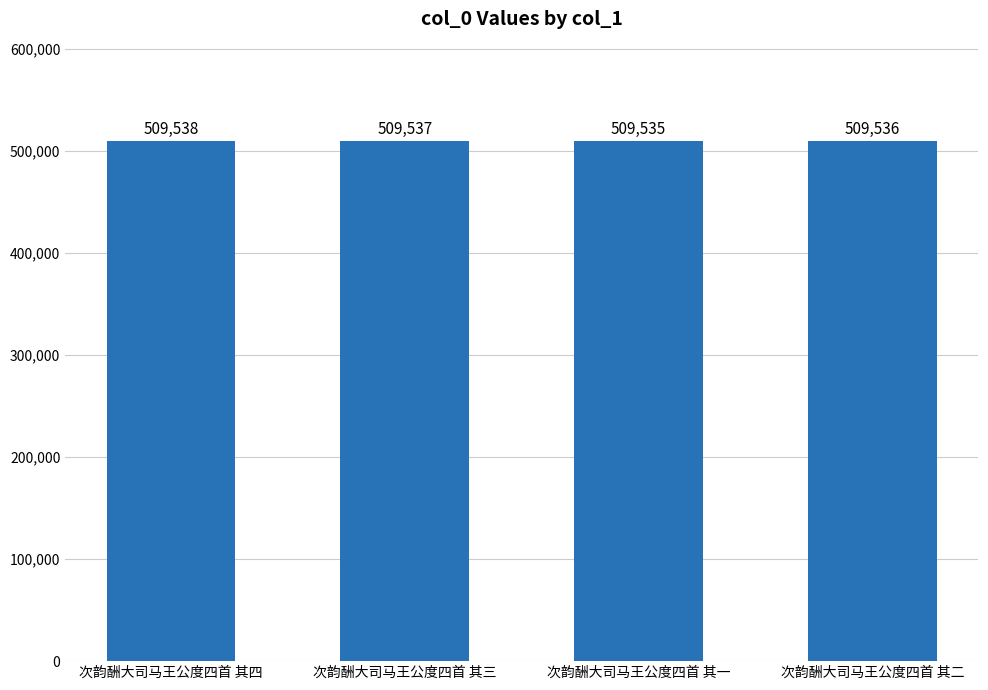

Where is the data nearest to the value 509536?

次韵酬大司马王公度四首 其二